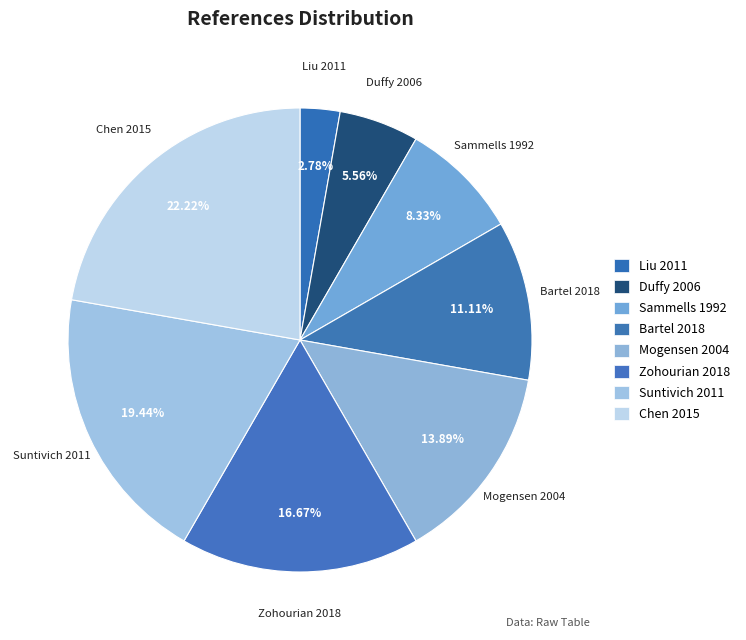

The Sammells 1992 slice represents 8% of the pie. True or false?

True